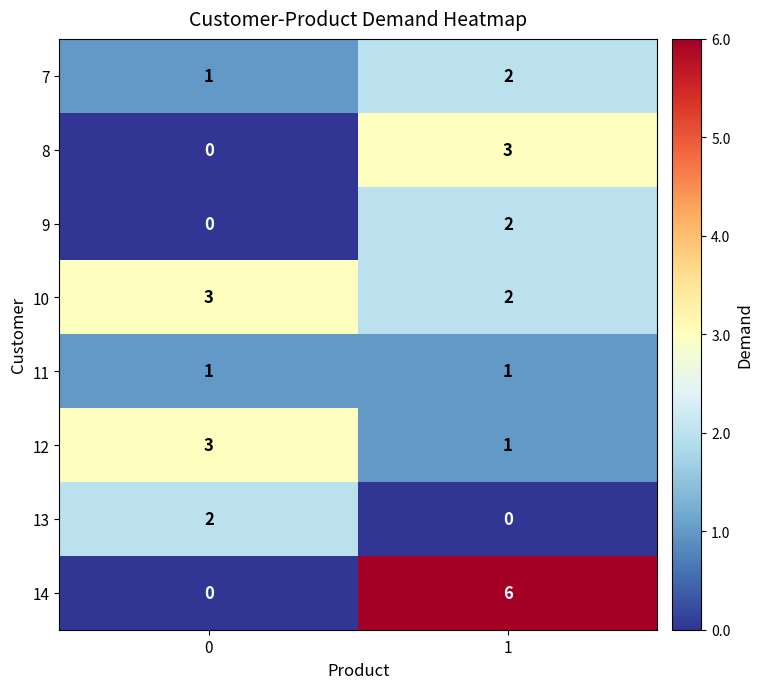

How many series are shown in this chart?

8